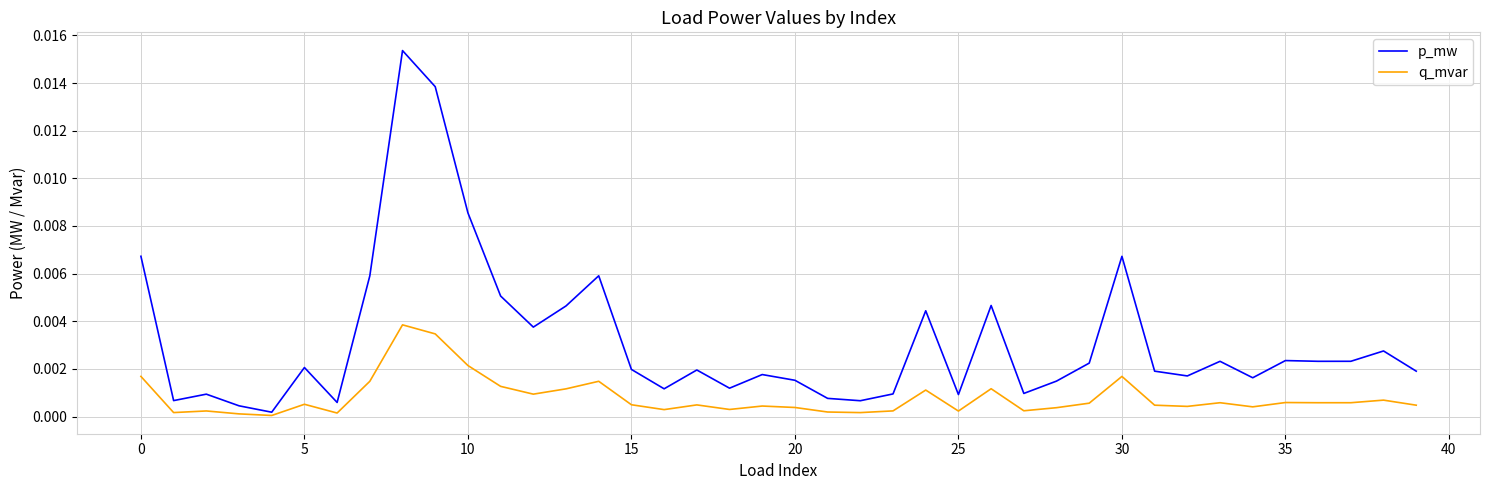

Rank the series by their average value, from highest to lowest.

p_mw, q_mvar